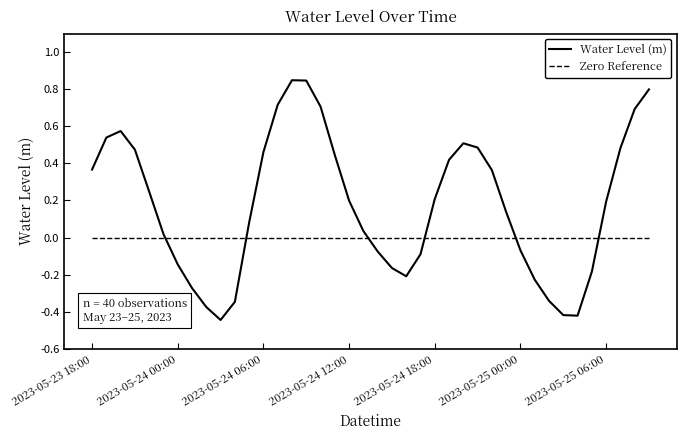

How many series are shown in this chart?

2